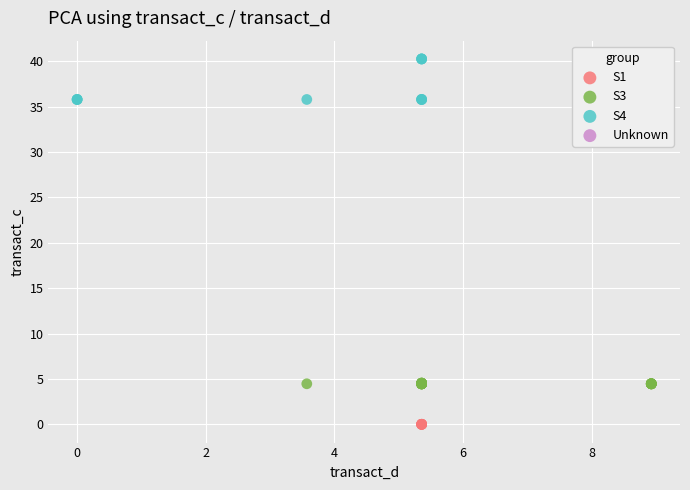

Which series contains the highest Y value?

S4